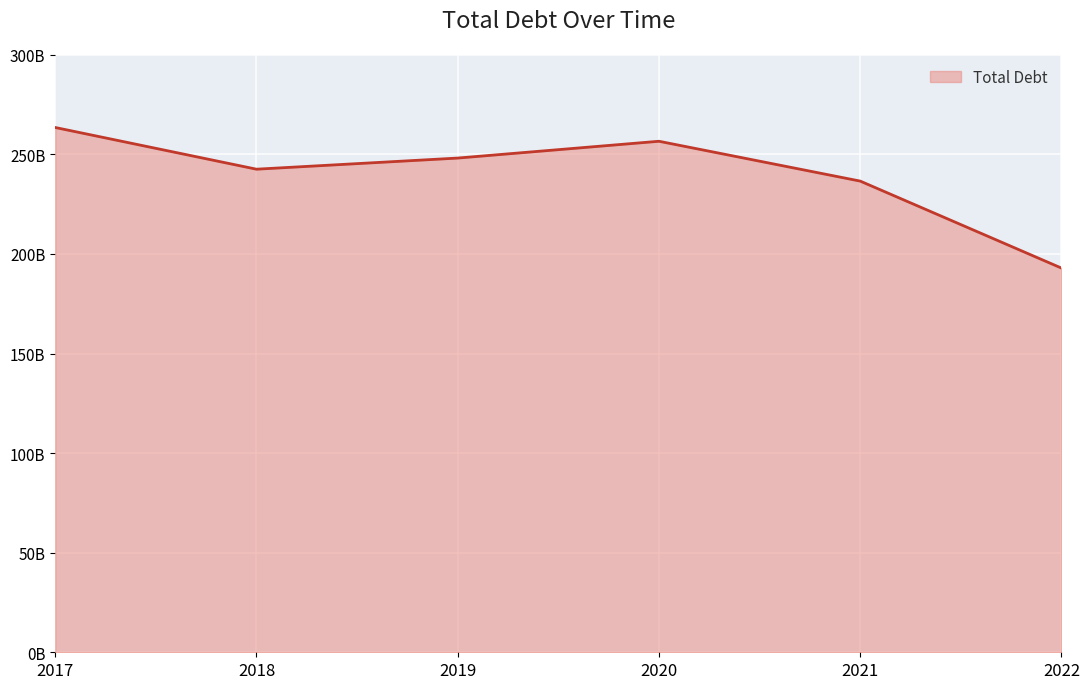

What is the minimum value shown in the chart?

192907000000